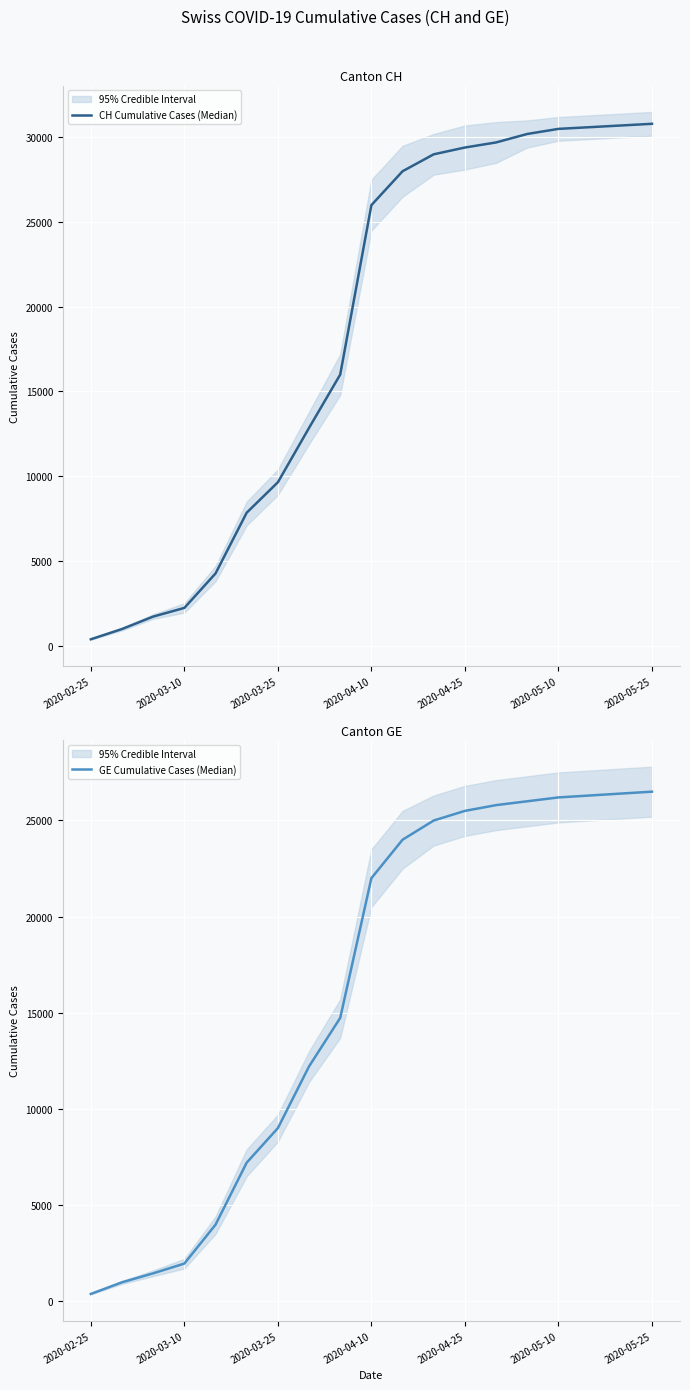

How many series are shown in this chart?

2